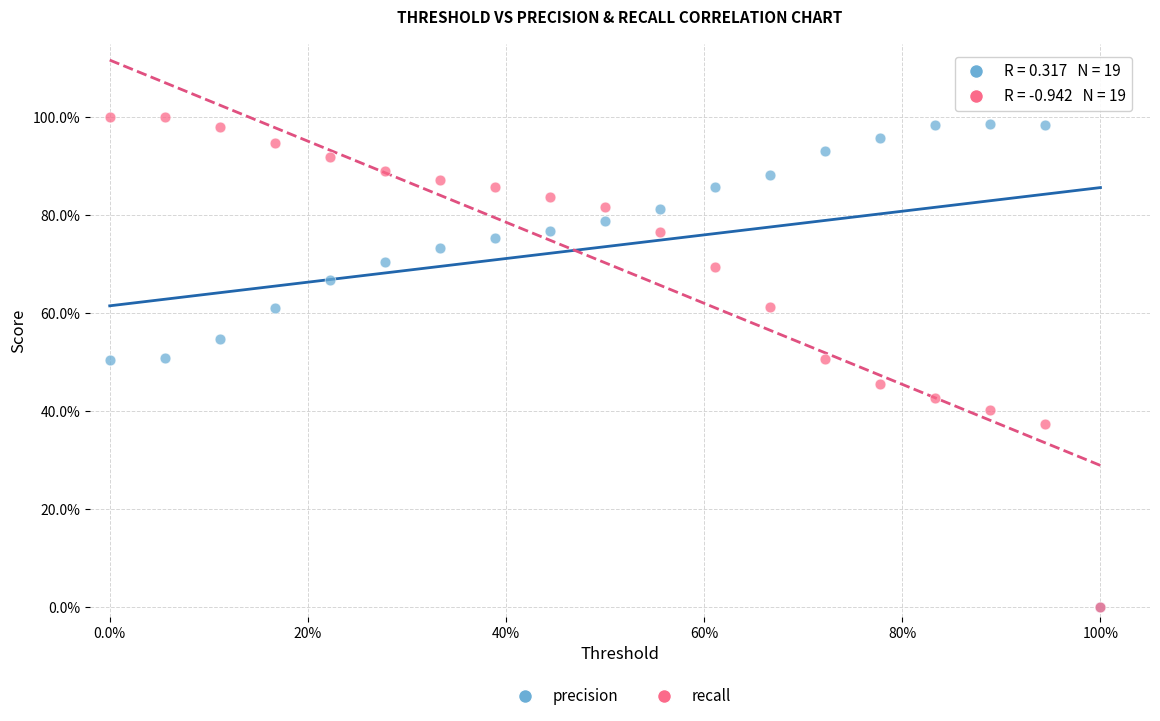

Which series has the widest spread of Y values?

recall